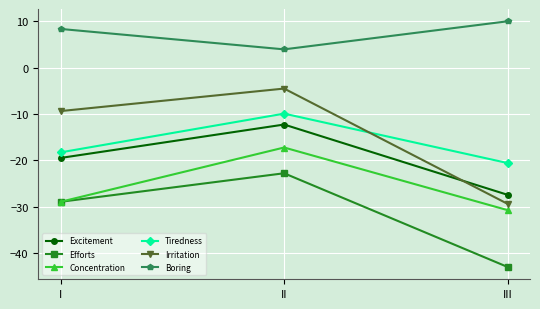

What are all the series names shown in the legend?

Excitement, Efforts, Concentration, Tiredness, Irritation, Boring